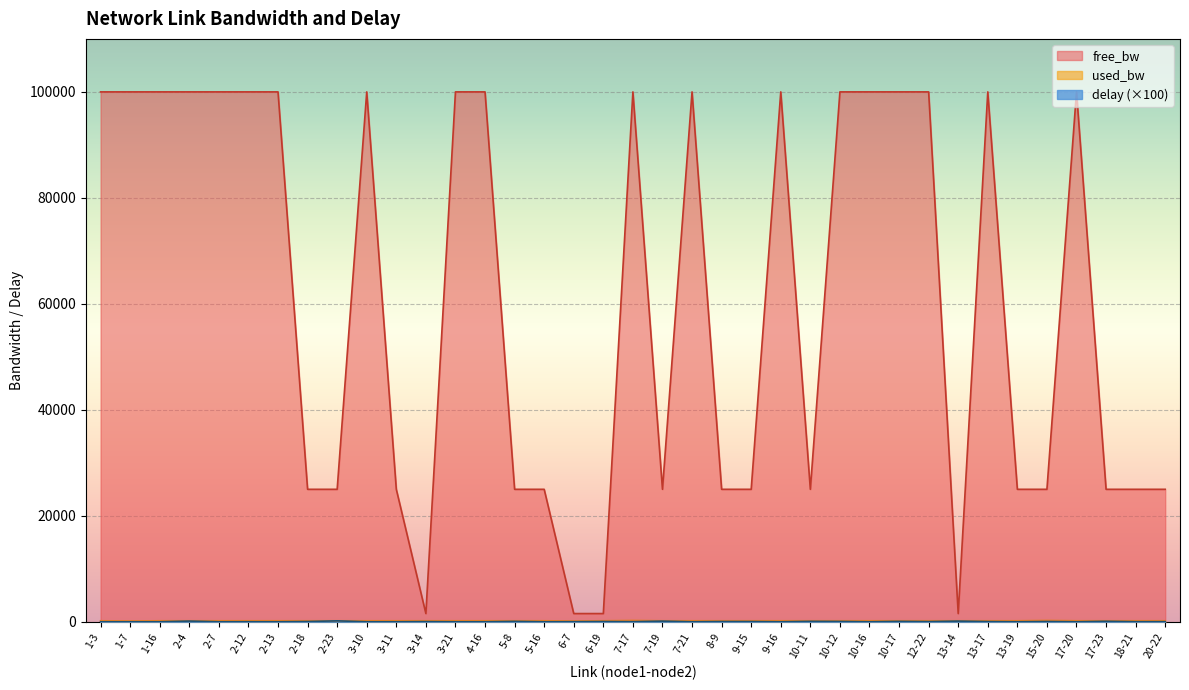

At how many categories does at least one series exceed 85454?

19